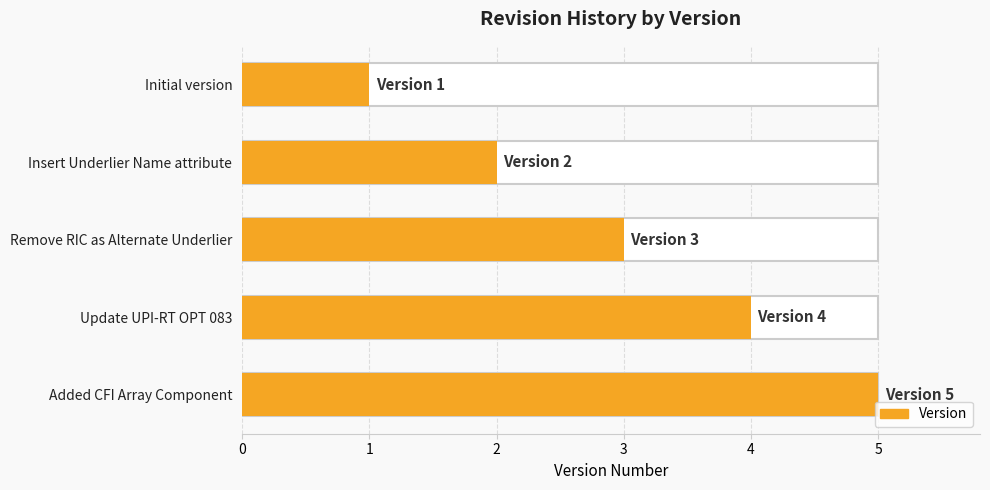

What is the sum of all values?

15